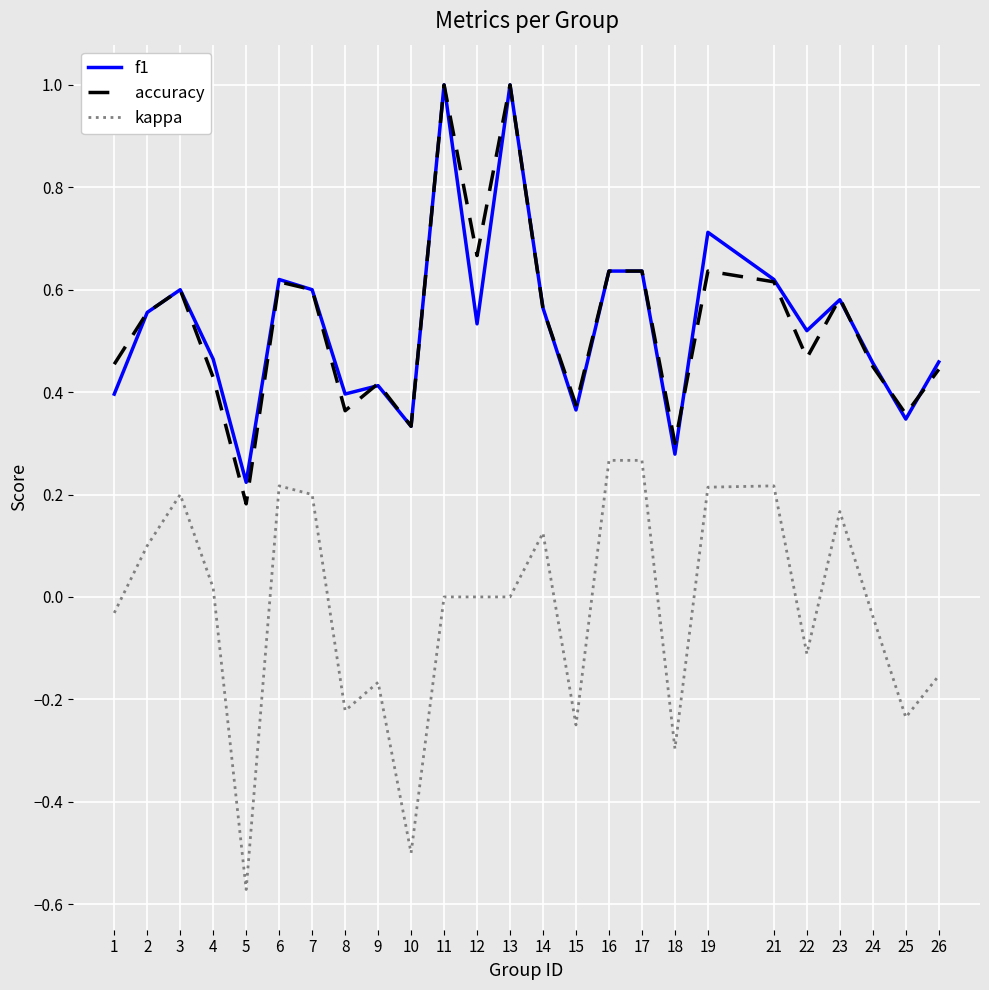

Is it true that accuracy equals 0.2 at 5?

True